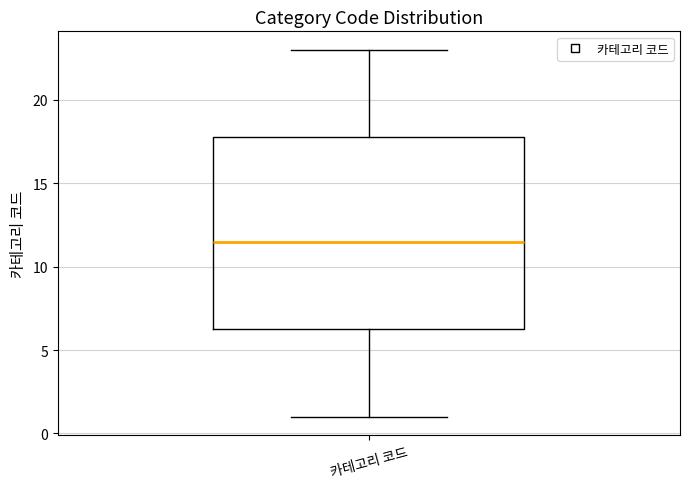

Where does the median line of the box for 카테고리 코드 sit on the y-axis? The values are not printed on the chart, so give them approximately, as read against the axis.

11.5